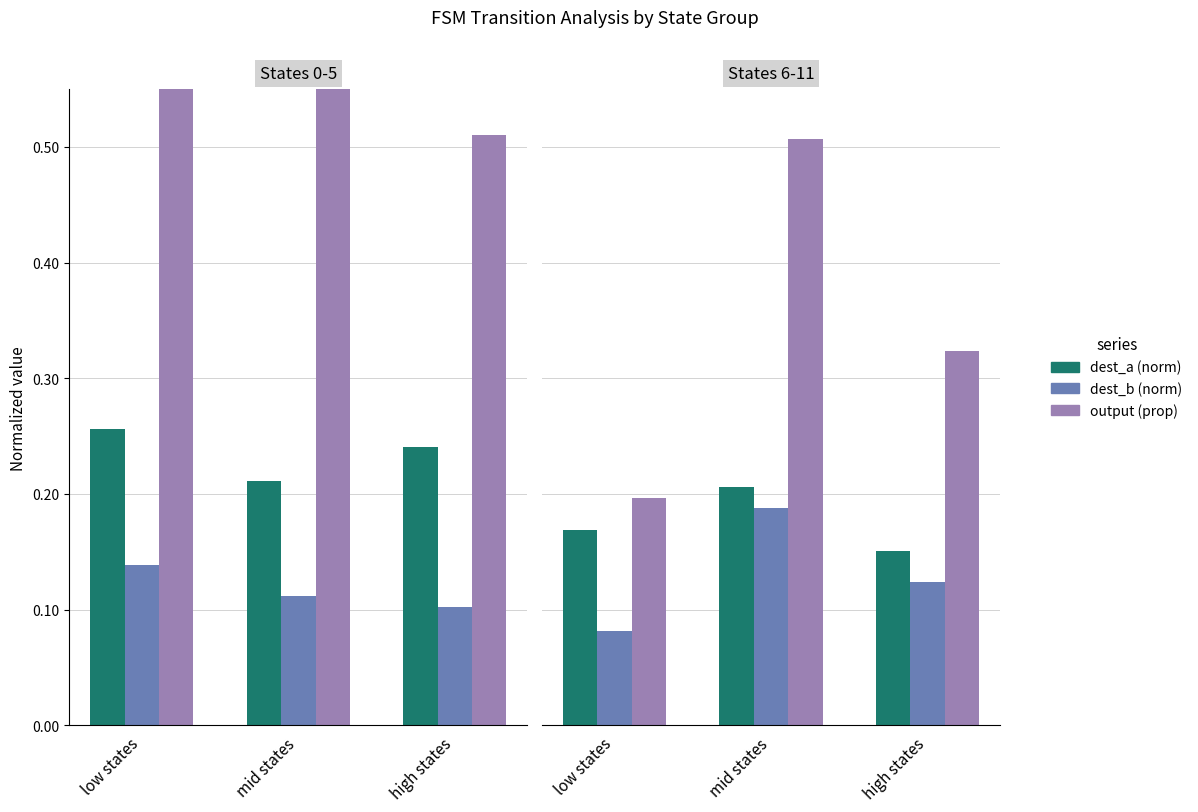

At which category is the sum across all series the highest?

mid states